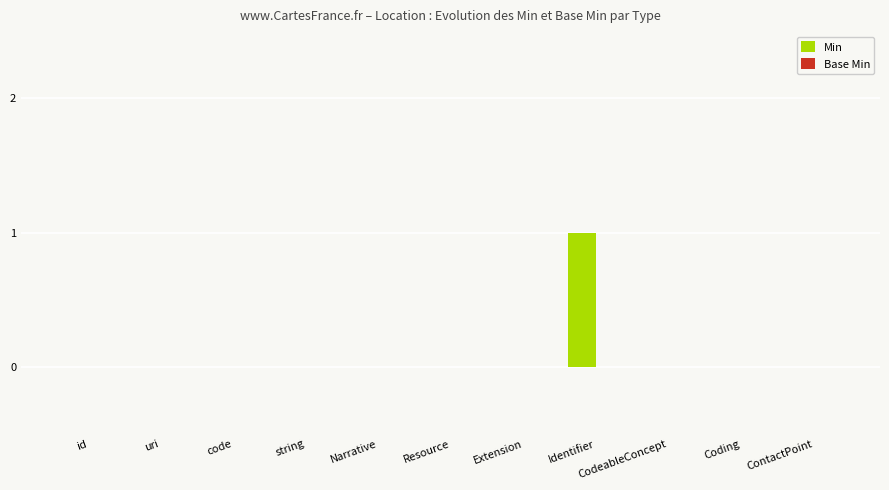

Which category has the highest value across all series?

Identifier